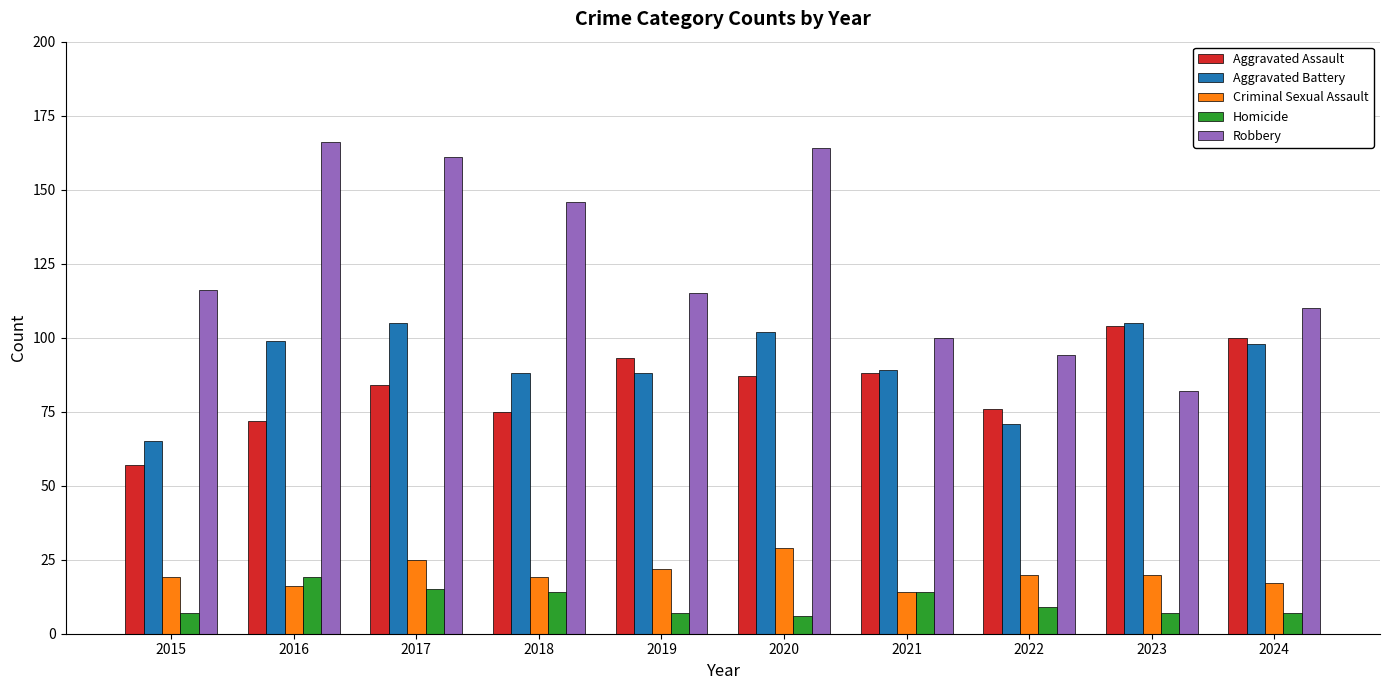

Are the bars horizontal?

No